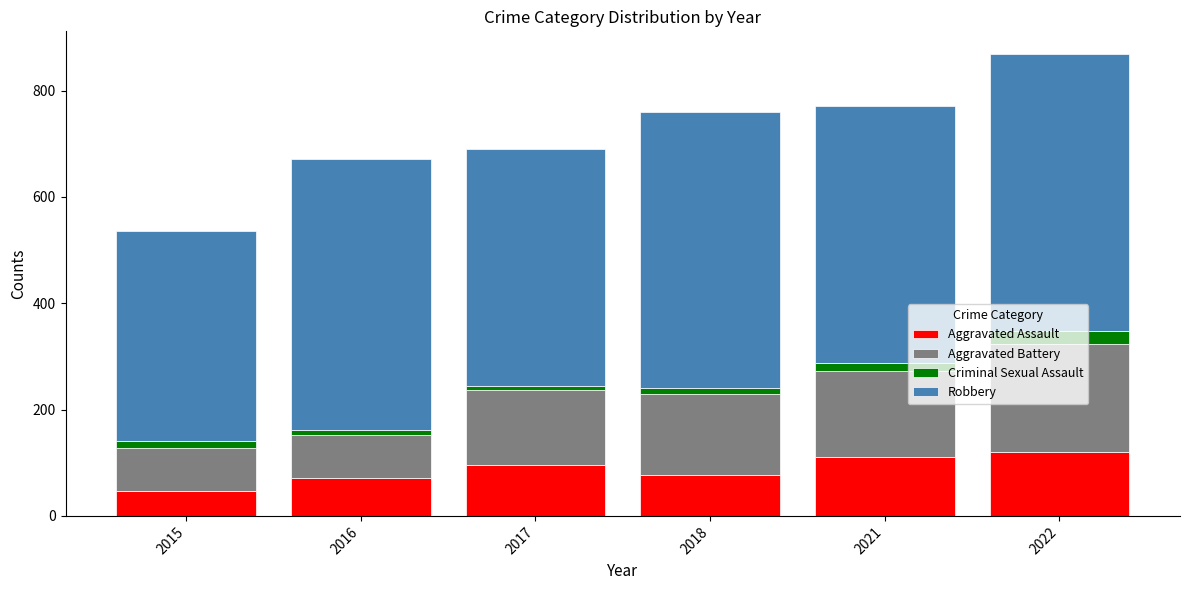

Are the bars horizontal?

No